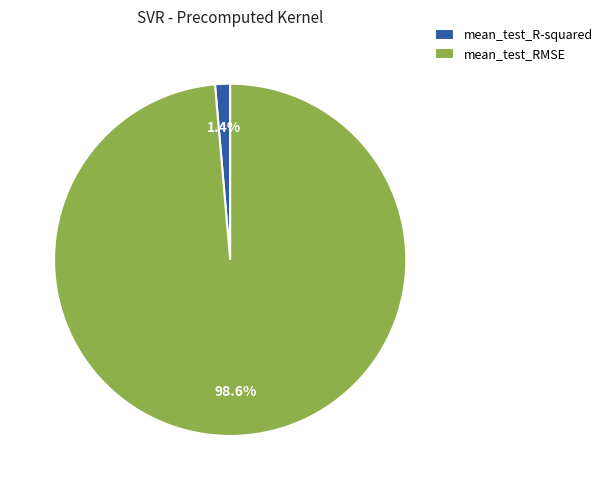

To the nearest percent, what portion does mean_test_RMSE represent?

99%